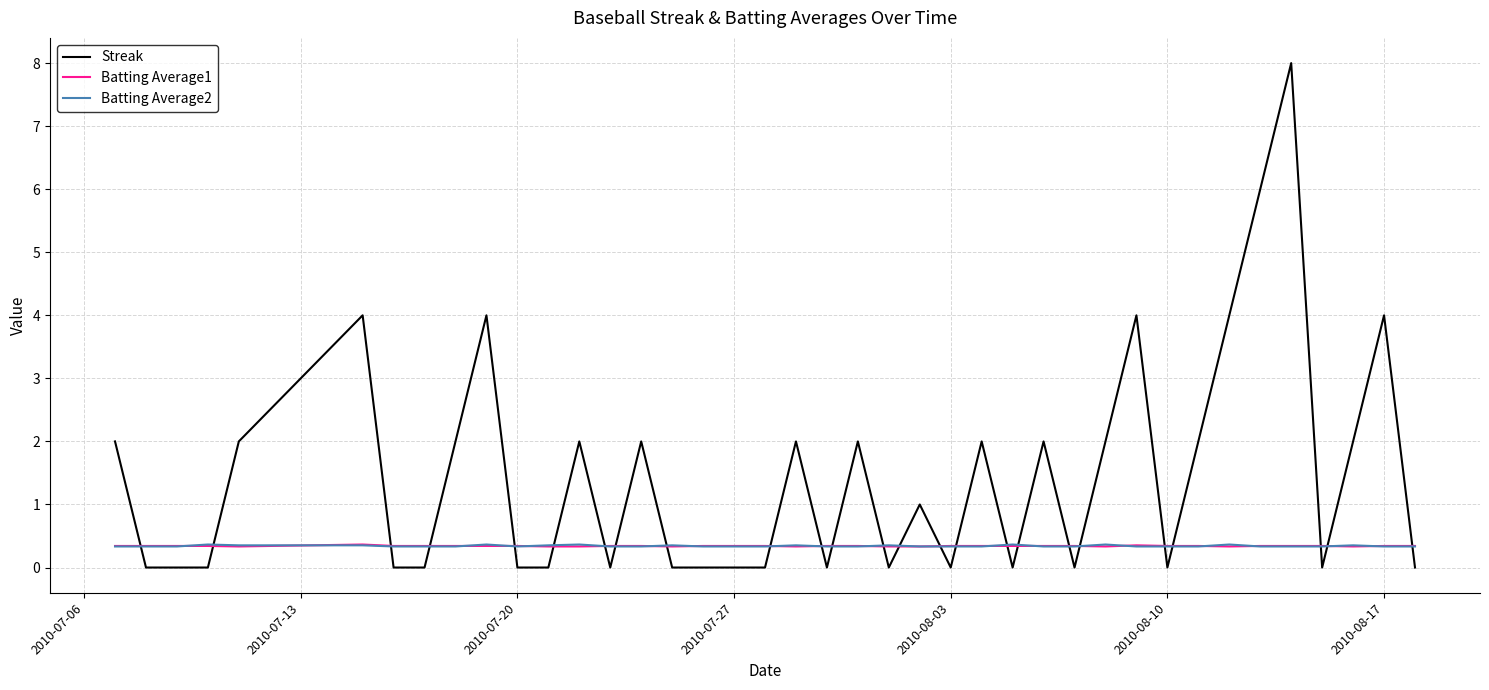

Which series ends up on top after the final intersection of Batting Average2 and Batting Average1?

Batting Average1